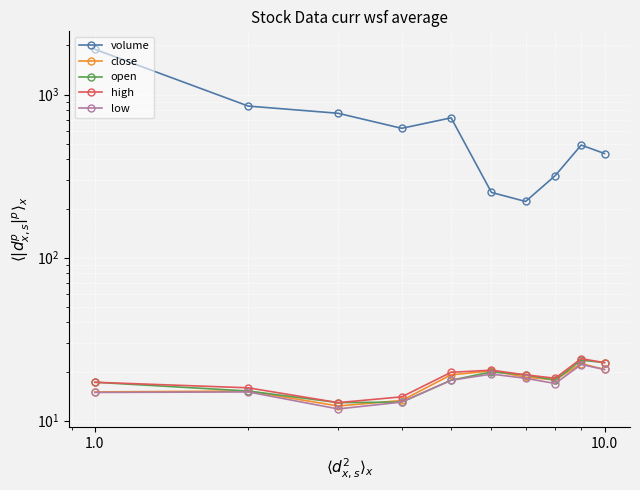

At 1.0, list the series in order from smallest to largest.

low, close, open, high, volume